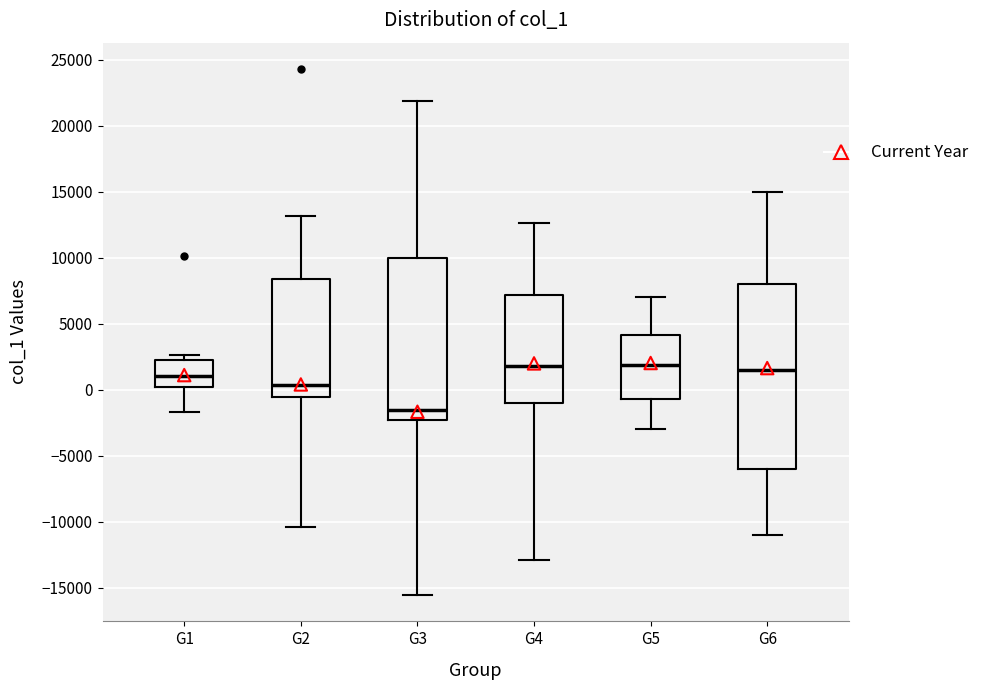

Reading left to right, read every box against the y-axis: the position of its median line, the range the box covers, and the ends of its whiskers. The values are not printed on the chart, so give them approximately, as read against the axis.

G1: median 1000, box 0 to 2000, whiskers -1500 to 2500
G2: median 500, box -500 to 8500, whiskers -10500 to 13000
G3: median -1500, box -2500 to 10000, whiskers -15500 to 22000
G4: median 2000, box -1000 to 7000, whiskers -13000 to 12500
G5: median 2000, box -500 to 4000, whiskers -3000 to 7000
G6: median 1500, box -6000 to 8000, whiskers -11000 to 15000